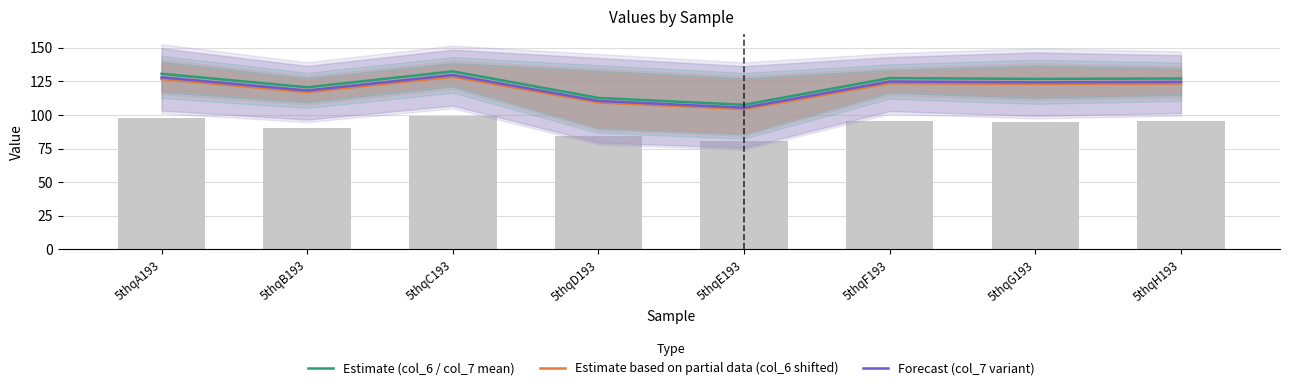

What is the spread (max minus min) of values at 5thqB193?

3.6